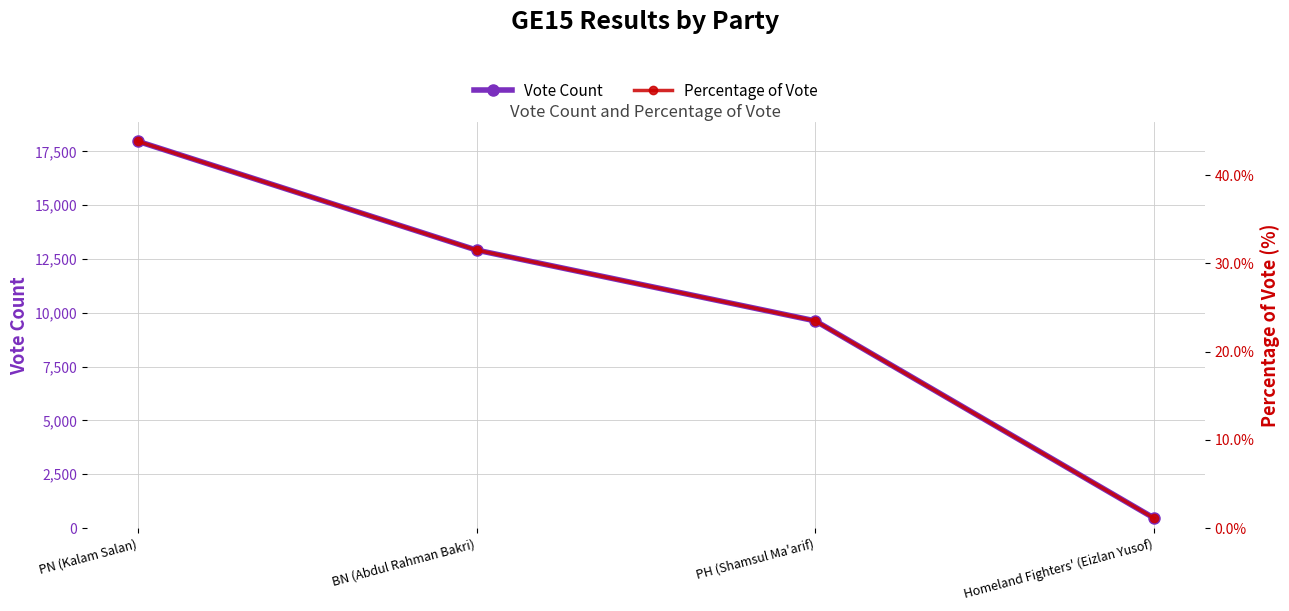

What is the maximum value for Vote Count?

17973